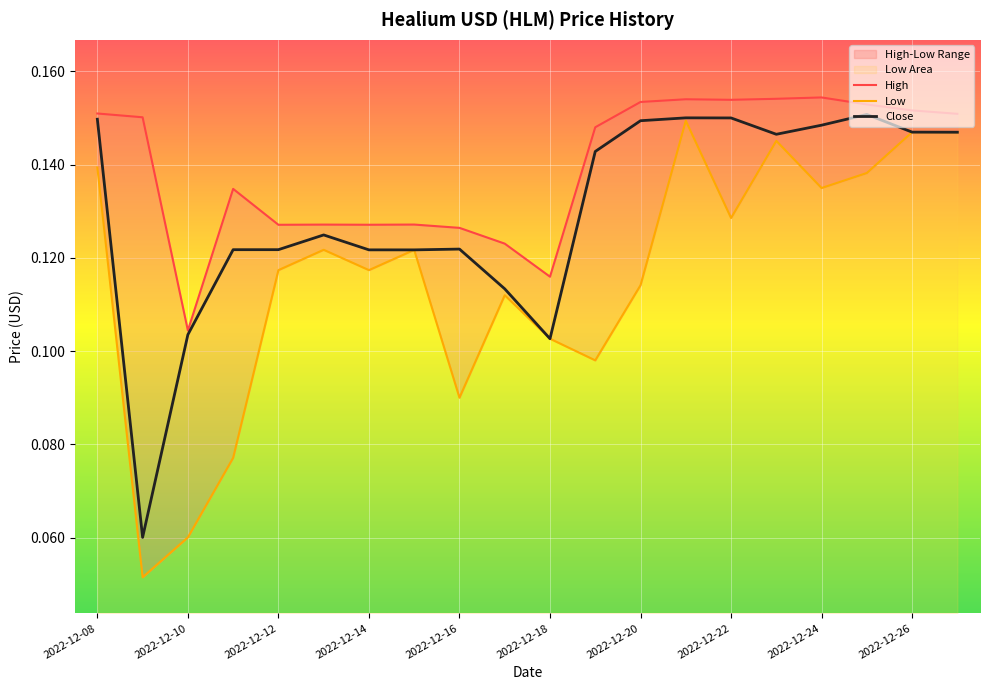

Rank the series by their average value, from lowest to highest.

Low, Close, High